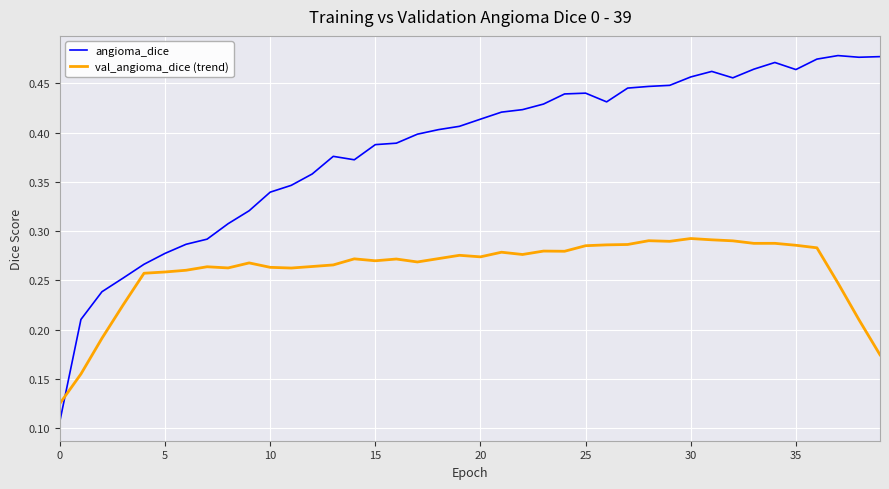

At how many categories does at least one series exceed 0?

40